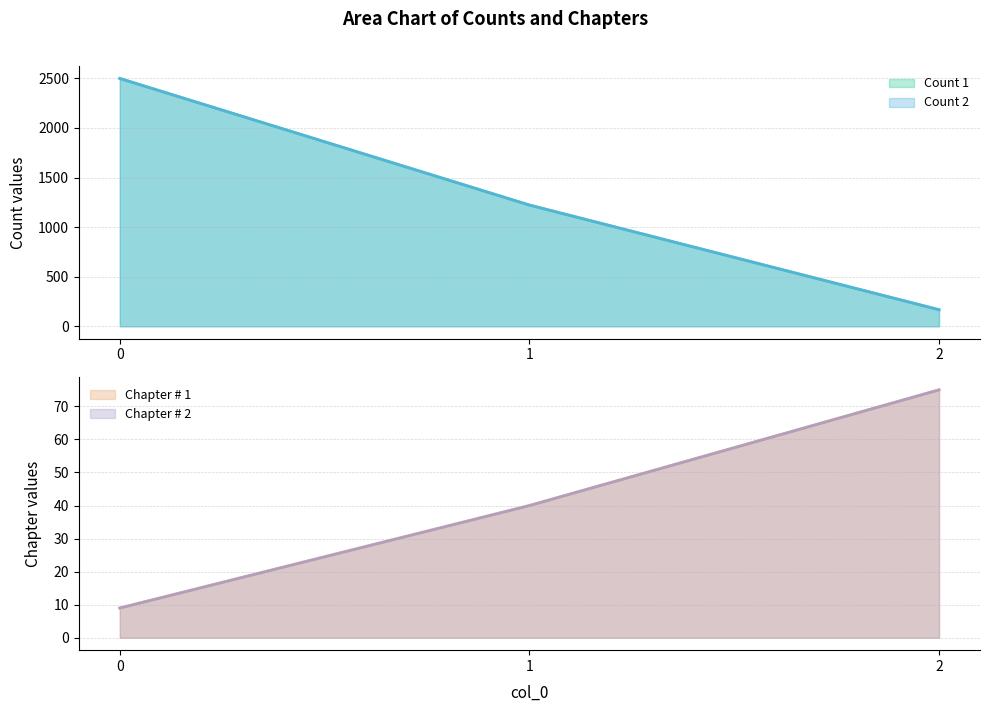

What is the value of the Chapter # 2 point at the 3rd from the left?

75